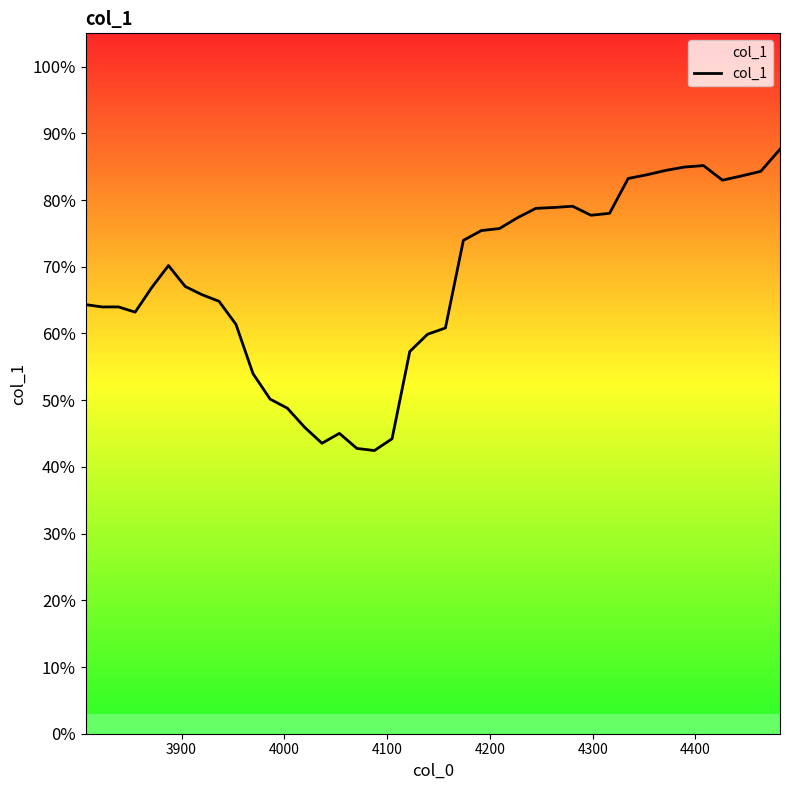

Does the chart display data point markers on the line(s)?

No